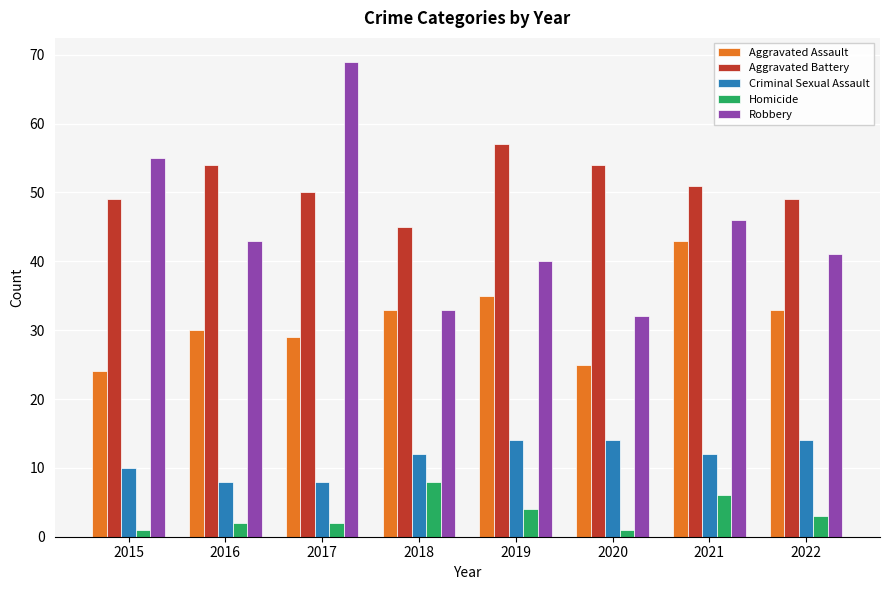

True or false: Homicide has a value of 13 at 2018.

False